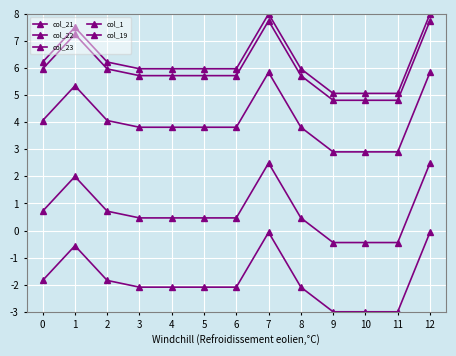

How many lines are shown in the chart?

5